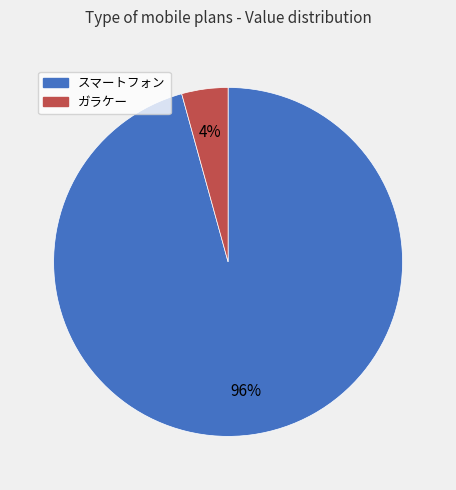

Does any single category account for the majority?

Yes